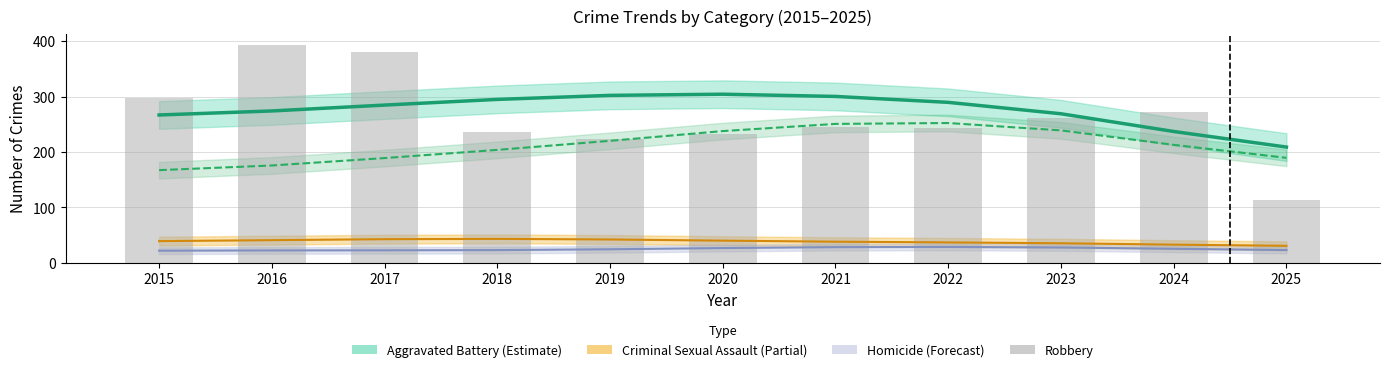

What is the value of the 8th bar from the left?

243